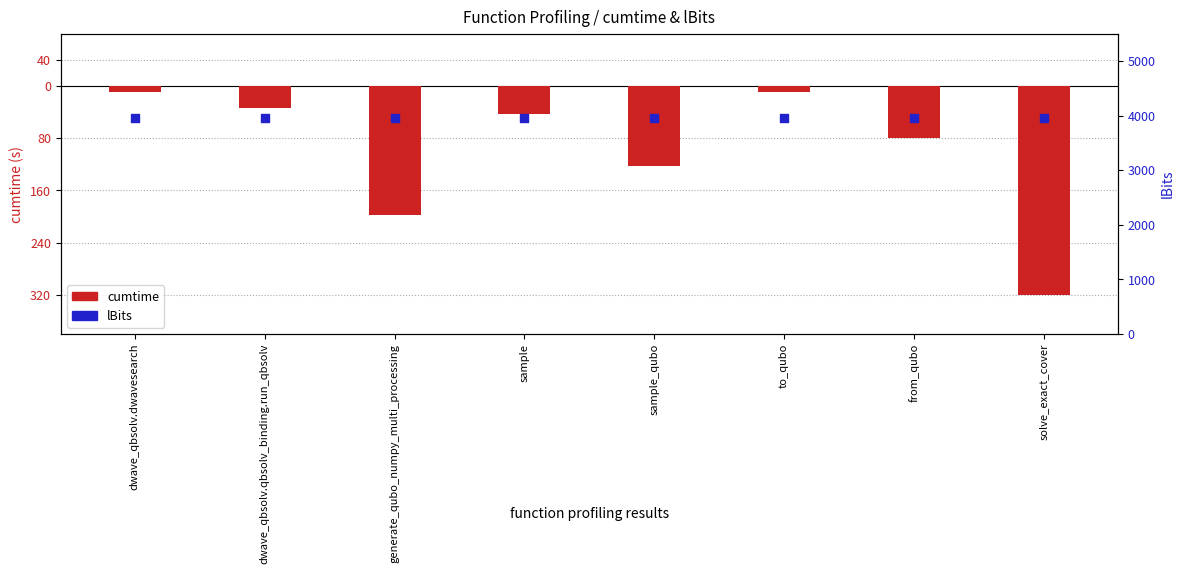

Is the value of cumtime at dwave_qbsolv.dwavesearch greater than the value of lBits at dwave_qbsolv.qbsolv_binding.run_qbsolv?

No